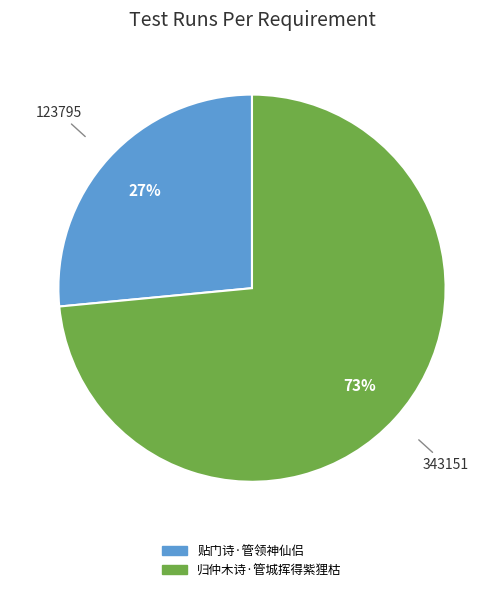

To the nearest percent, what percentage of the pie is 贴门诗·管领神仙侣?

27%